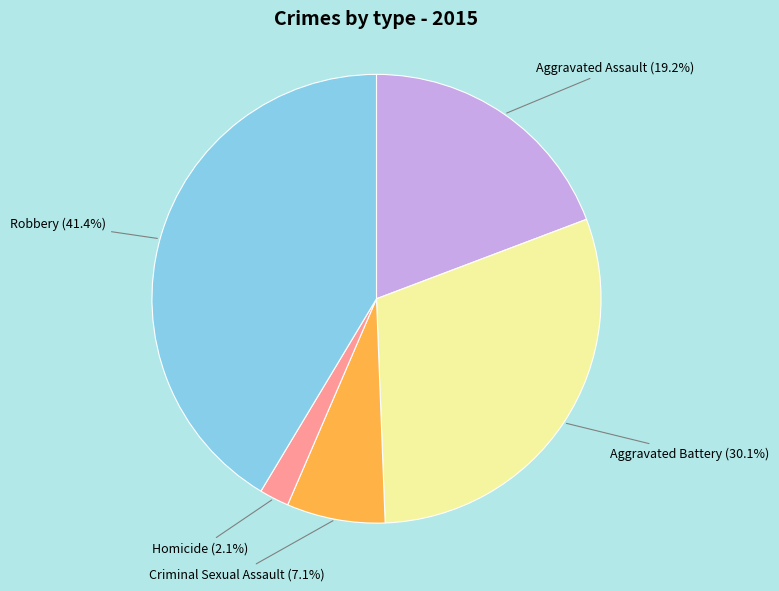

Approximately how many times larger is the value at Aggravated Battery compared to Aggravated Assault?

1.6